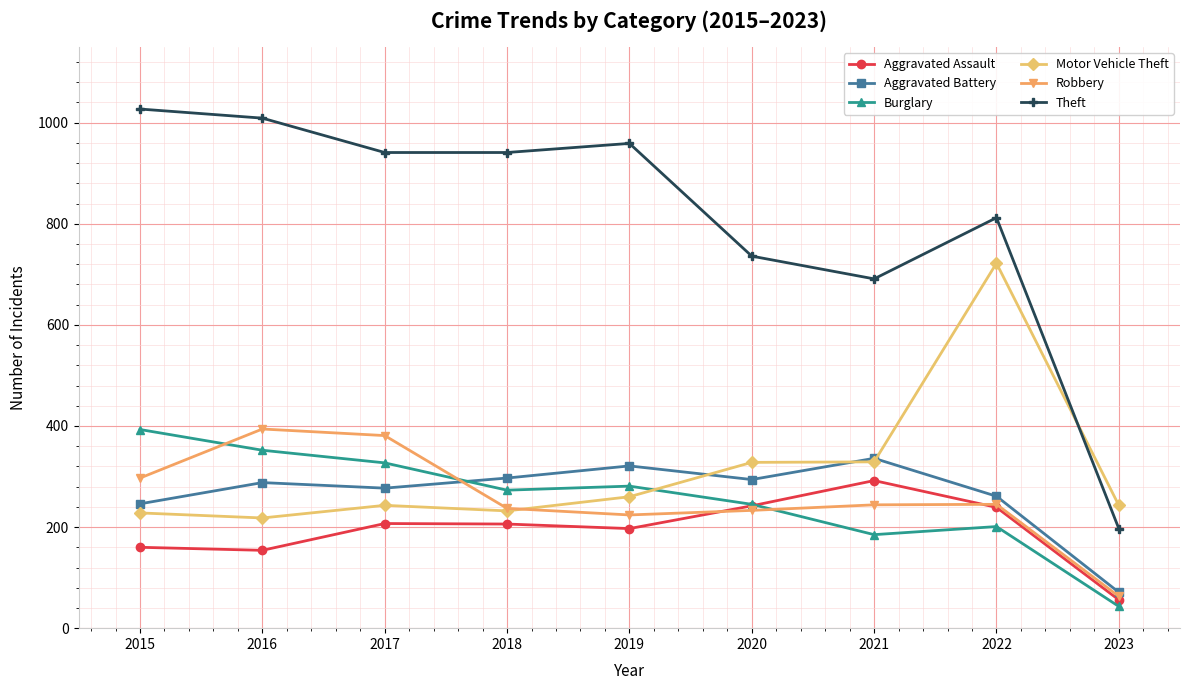

Which series changed the most between 2017 and 2020?

Theft